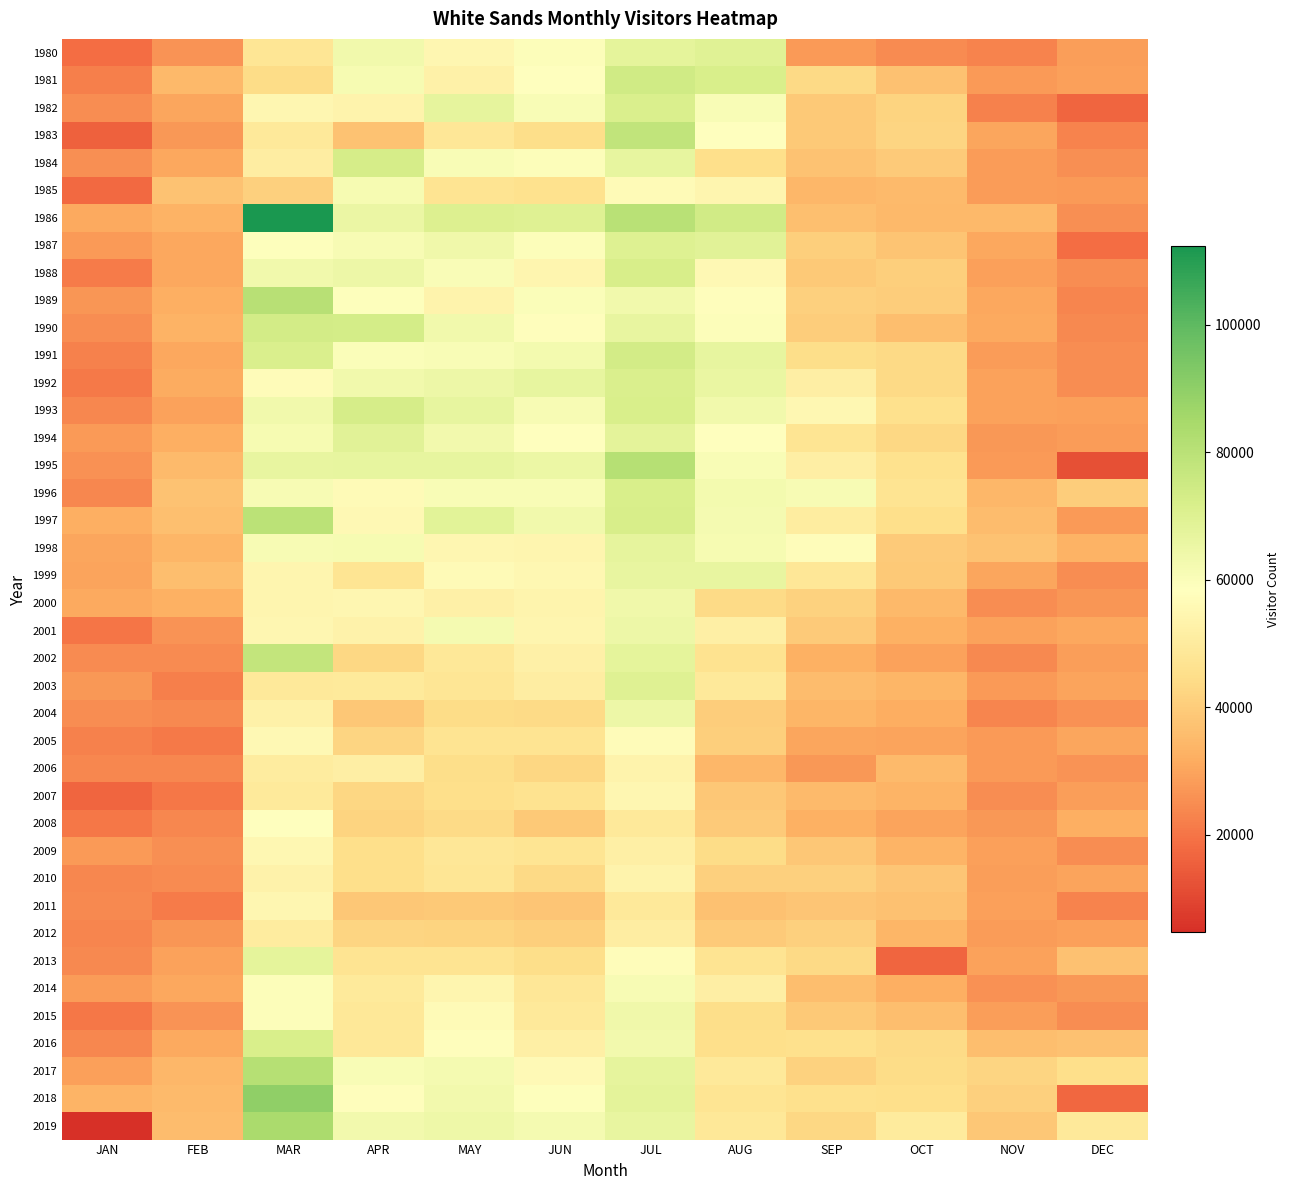

Reading left to right, list all the values displayed in this chart.

1980: JAN=18401	FEB=26452	MAR=47743	APR=63511	MAY=54968	JUN=59736	JUL=67672	AUG=69019	SEP=27698	OCT=24762	NOV=23154	DEC=28360
1981: JAN=21937	FEB=34622	MAR=44292	APR=61501	MAY=52858	JUN=58637	JUL=74299	AUG=71835	SEP=43619	OCT=36729	NOV=27418	DEC=28747
1982: JAN=25136	FEB=30218	MAR=54783	APR=53841	MAY=67151	JUN=60601	JUL=71115	AUG=60620	SEP=38917	OCT=41731	NOV=22705	DEC=16763
1983: JAN=15977	FEB=27038	MAR=48850	APR=37271	MAY=48122	JUN=45011	JUL=78185	AUG=58173	SEP=38840	OCT=42348	NOV=30237	DEC=22850
1984: JAN=25364	FEB=30657	MAR=51243	APR=72731	MAY=60907	JUN=59649	JUL=66687	AUG=45122	SEP=37304	OCT=39553	NOV=28091	DEC=25622
1985: JAN=17635	FEB=37307	MAR=41103	APR=61477	MAY=47121	JUN=46055	JUL=56402	AUG=54641	SEP=34248	OCT=35323	NOV=28029	DEC=27413
1986: JAN=31078	FEB=32953	MAR=112288	APR=65302	MAY=70668	JUN=69637	JUL=80100	AUG=73622	SEP=36339	OCT=34756	NOV=34670	DEC=25466
1987: JAN=27417	FEB=30748	MAR=59245	APR=61225	MAY=63754	JUN=59445	JUL=69976	AUG=68591	SEP=40551	OCT=37742	NOV=30606	DEC=18313
1988: JAN=21387	FEB=30617	MAR=63438	APR=64654	MAY=60267	JUN=54394	JUL=72232	AUG=55789	SEP=38802	OCT=40637	NOV=28879	DEC=25089
1989: JAN=26926	FEB=32405	MAR=80420	APR=58937	MAY=53536	JUN=59808	JUL=63142	AUG=57827	SEP=41244	OCT=40348	NOV=30395	DEC=23542
1990: JAN=25136	FEB=32875	MAR=73318	APR=72984	MAY=63291	JUN=58062	JUL=66063	AUG=59341	SEP=40238	OCT=35843	NOV=30975	DEC=24361
1991: JAN=22396	FEB=30479	MAR=71305	APR=60159	MAY=60668	JUN=62496	JUL=73205	AUG=66596	SEP=44822	OCT=43694	NOV=27839	DEC=24884
1992: JAN=20892	FEB=31193	MAR=56973	APR=63375	MAY=64542	JUN=66746	JUL=71140	AUG=65930	SEP=51613	OCT=43409	NOV=29458	DEC=25100
1993: JAN=23954	FEB=29478	MAR=63212	APR=72728	MAY=66640	JUN=61330	JUL=71691	AUG=63335	SEP=55515	OCT=45484	NOV=29135	DEC=28750
1994: JAN=27415	FEB=32099	MAR=61576	APR=68691	MAY=62861	JUN=58325	JUL=67971	AUG=58539	SEP=47248	OCT=42969	NOV=27195	DEC=28172
1995: JAN=26051	FEB=35217	MAR=66272	APR=66719	MAY=66668	JUN=64808	JUL=81095	AUG=60874	SEP=51579	OCT=46031	NOV=27535	DEC=11947
1996: JAN=23888	FEB=37057	MAR=61029	APR=56522	MAY=60939	JUN=60750	JUL=71618	AUG=62343	SEP=61078	OCT=46723	NOV=34452	DEC=40300
1997: JAN=32179	FEB=36478	MAR=79891	APR=55910	MAY=68570	JUN=63205	JUL=71940	AUG=62081	SEP=50713	OCT=45244	NOV=35529	DEC=27767
1998: JAN=30176	FEB=33943	MAR=61368	APR=61700	MAY=54941	JUN=54394	JUL=67150	AUG=61694	SEP=57454	OCT=39547	NOV=37359	DEC=33231
1999: JAN=29699	FEB=36005	MAR=54407	APR=47430	MAY=56544	JUN=55183	JUL=66363	AUG=66441	SEP=48084	OCT=38839	NOV=29950	DEC=25003
2000: JAN=30754	FEB=32827	MAR=54288	APR=54853	MAY=52487	JUN=54158	JUL=63725	AUG=43898	SEP=41392	OCT=34774	NOV=25179	DEC=26894
2001: JAN=20228	FEB=26193	MAR=54842	APR=53307	MAY=62074	JUN=54330	JUL=64493	AUG=51982	SEP=39235	OCT=32799	NOV=29133	DEC=30342
2002: JAN=24856	FEB=24507	MAR=77443	APR=42955	MAY=48570	JUN=52225	JUL=67415	AUG=46528	SEP=32707	OCT=29297	NOV=24168	DEC=28293
2003: JAN=27021	FEB=21978	MAR=48941	APR=49422	MAY=47719	JUN=51077	JUL=69691	AUG=49207	SEP=35721	OCT=33749	NOV=27600	DEC=29882
2004: JAN=25006	FEB=24133	MAR=52718	APR=38574	MAY=44254	JUN=44139	JUL=64542	AUG=40010	SEP=33854	OCT=31717	NOV=23219	DEC=26019
2005: JAN=22601	FEB=20792	MAR=55758	APR=42381	MAY=47003	JUN=46867	JUL=56873	AUG=40549	SEP=30103	OCT=29665	NOV=27804	DEC=30051
2006: JAN=23988	FEB=23989	MAR=50297	APR=51423	MAY=44647	JUN=42560	JUL=53463	AUG=34453	SEP=27115	OCT=35009	NOV=27445	DEC=26538
2007: JAN=16657	FEB=20310	MAR=49431	APR=42698	MAY=45072	JUN=46638	JUL=55098	AUG=38696	SEP=35226	OCT=33555	NOV=25260	DEC=28401
2008: JAN=20652	FEB=23970	MAR=58343	APR=42043	MAY=43971	JUN=39064	JUL=49156	AUG=39506	SEP=32780	OCT=29712	NOV=27251	DEC=32063
2009: JAN=27630	FEB=25353	MAR=55379	APR=45170	MAY=48085	JUN=47424	JUL=51793	AUG=44616	SEP=38540	OCT=33453	NOV=28816	DEC=24908
2010: JAN=23678	FEB=24772	MAR=53418	APR=45379	MAY=47910	JUN=43746	JUL=53842	AUG=40921	SEP=41077	OCT=38094	NOV=28330	DEC=29754
2011: JAN=24257	FEB=21165	MAR=54723	APR=38623	MAY=39033	JUN=38192	JUL=49203	AUG=37034	SEP=37982	OCT=36776	NOV=28761	DEC=23175
2012: JAN=23304	FEB=26876	MAR=50319	APR=42220	MAY=42016	JUN=40627	JUL=51099	AUG=39290	SEP=41007	OCT=33774	NOV=28169	DEC=28684
2013: JAN=24050	FEB=29219	MAR=67526	APR=47111	MAY=46824	JUN=44968	JUL=57642	AUG=46727	SEP=43593	OCT=16695	NOV=29421	DEC=36768
2014: JAN=27967	FEB=30374	MAR=59736	APR=49506	MAY=54290	JUN=48008	JUL=61109	AUG=51441	SEP=35912	OCT=32292	NOV=25771	DEC=27254
2015: JAN=20350	FEB=26202	MAR=59694	APR=48749	MAY=56427	JUN=49110	JUL=63741	AUG=44976	SEP=38940	OCT=35823	NOV=28596	DEC=24898
2016: JAN=23939	FEB=30804	MAR=71857	APR=48717	MAY=57795	JUN=51861	JUL=63078	AUG=45378	SEP=45679	OCT=43872	NOV=36041	DEC=36772
2017: JAN=28725	FEB=34370	MAR=80791	APR=60885	MAY=62169	JUN=56140	JUL=67281	AUG=48936	SEP=41285	OCT=44473	NOV=42231	DEC=45182
2018: JAN=33285	FEB=35280	MAR=89760	APR=57945	MAY=63027	JUN=58971	JUL=67872	AUG=47562	SEP=45752	OCT=45409	NOV=41094	DEC=17051
2019: JAN=4693	FEB=35531	MAR=83712	APR=62811	MAY=64344	JUN=62127	JUL=66363	AUG=48510	SEP=43009	OCT=50053	NOV=38575	DEC=49057